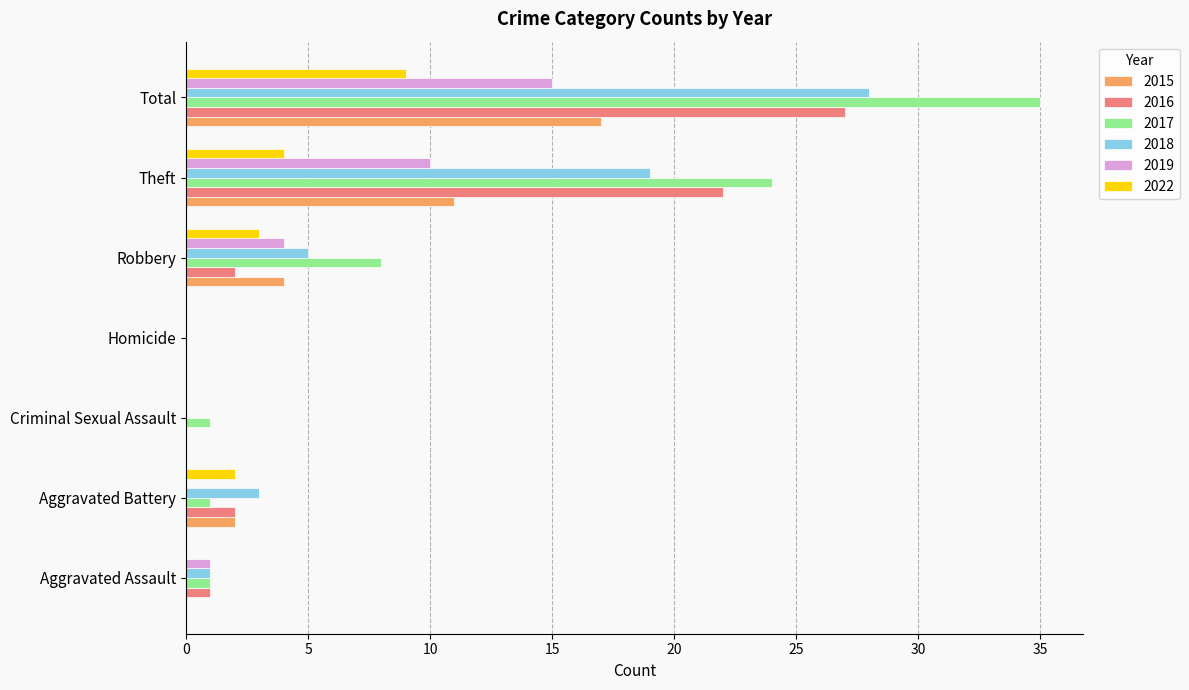

At which category is the sum across all series the highest?

Total